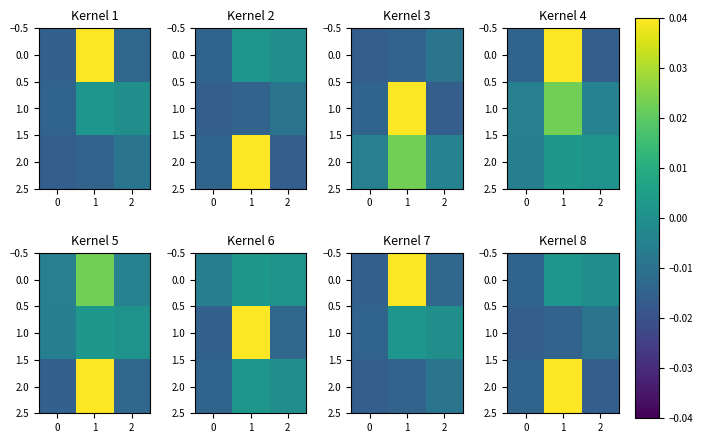

How many positive values does the 0.0 series have?

1